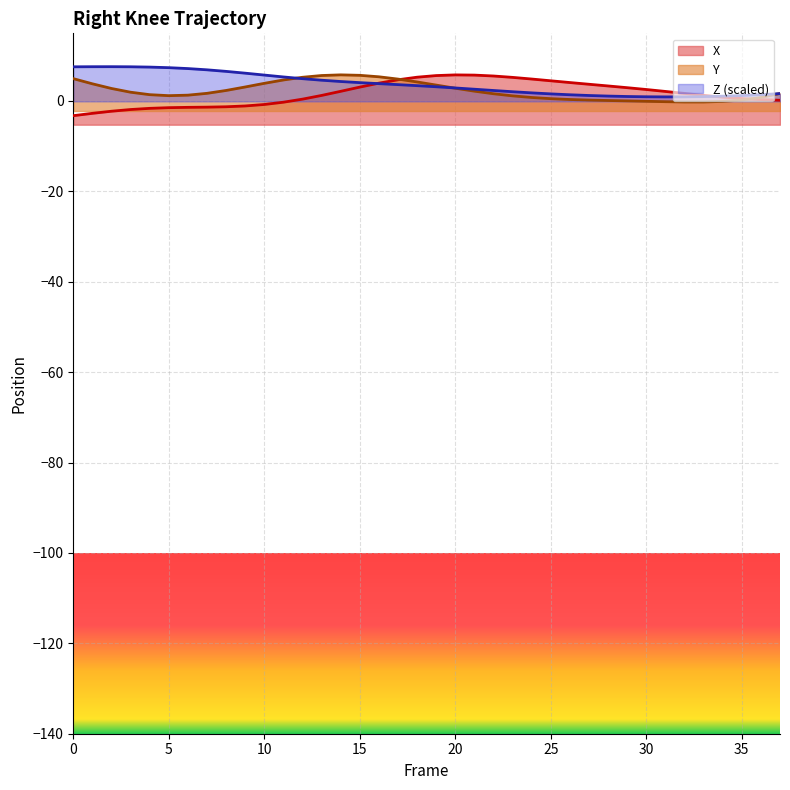

Which category has the lowest value in the Y series?

32